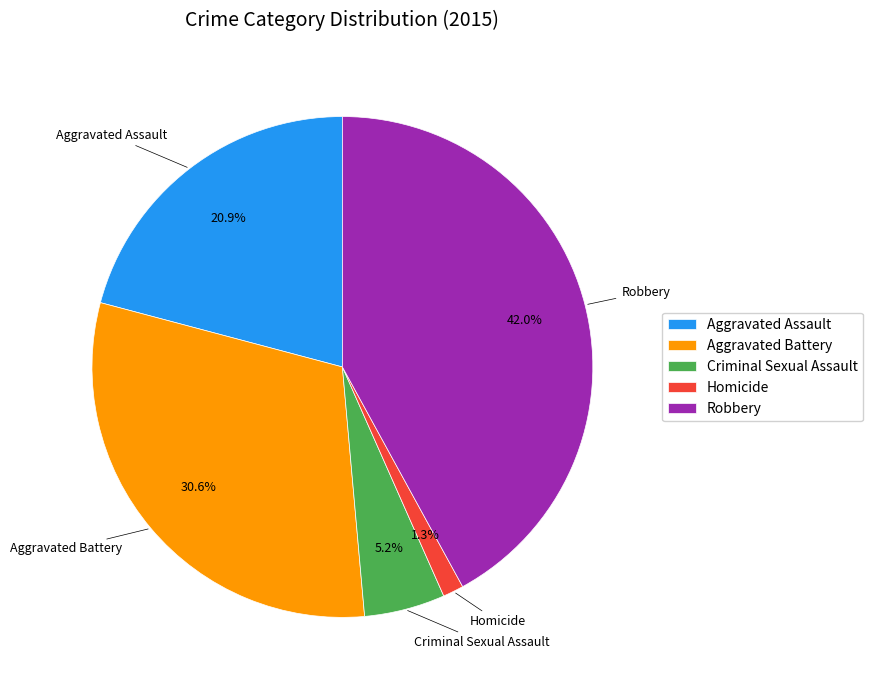

Count the number of slices in the pie.

5